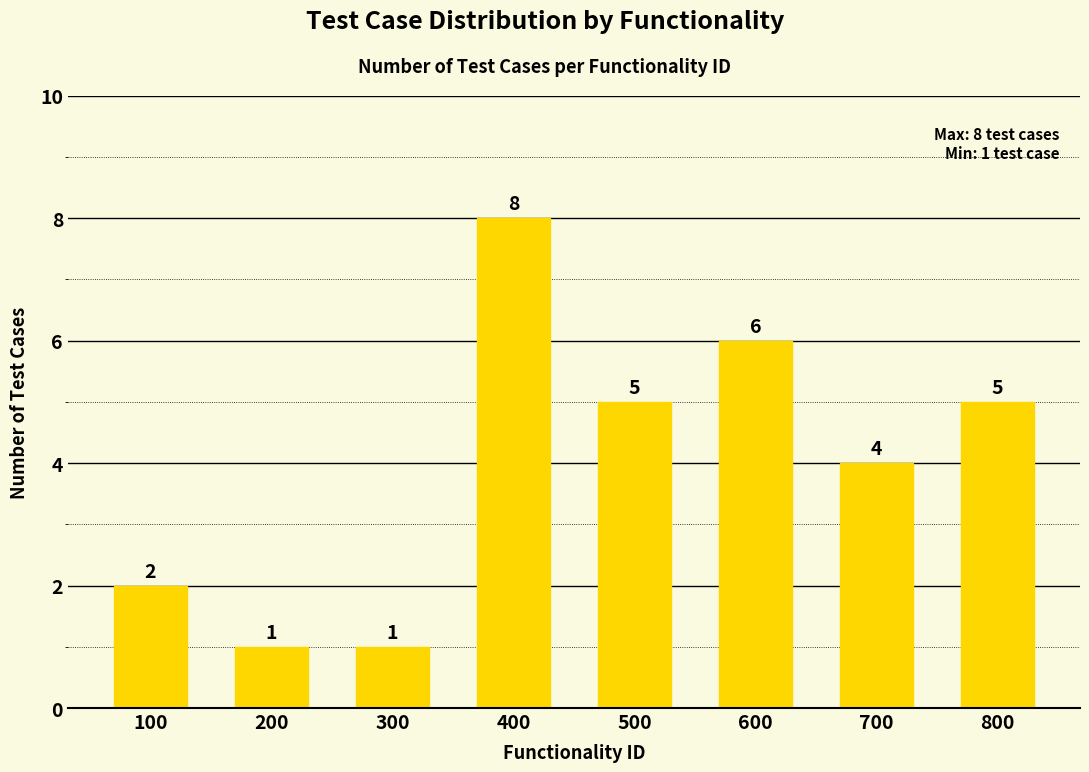

Between 800 and 600, which is larger?

600